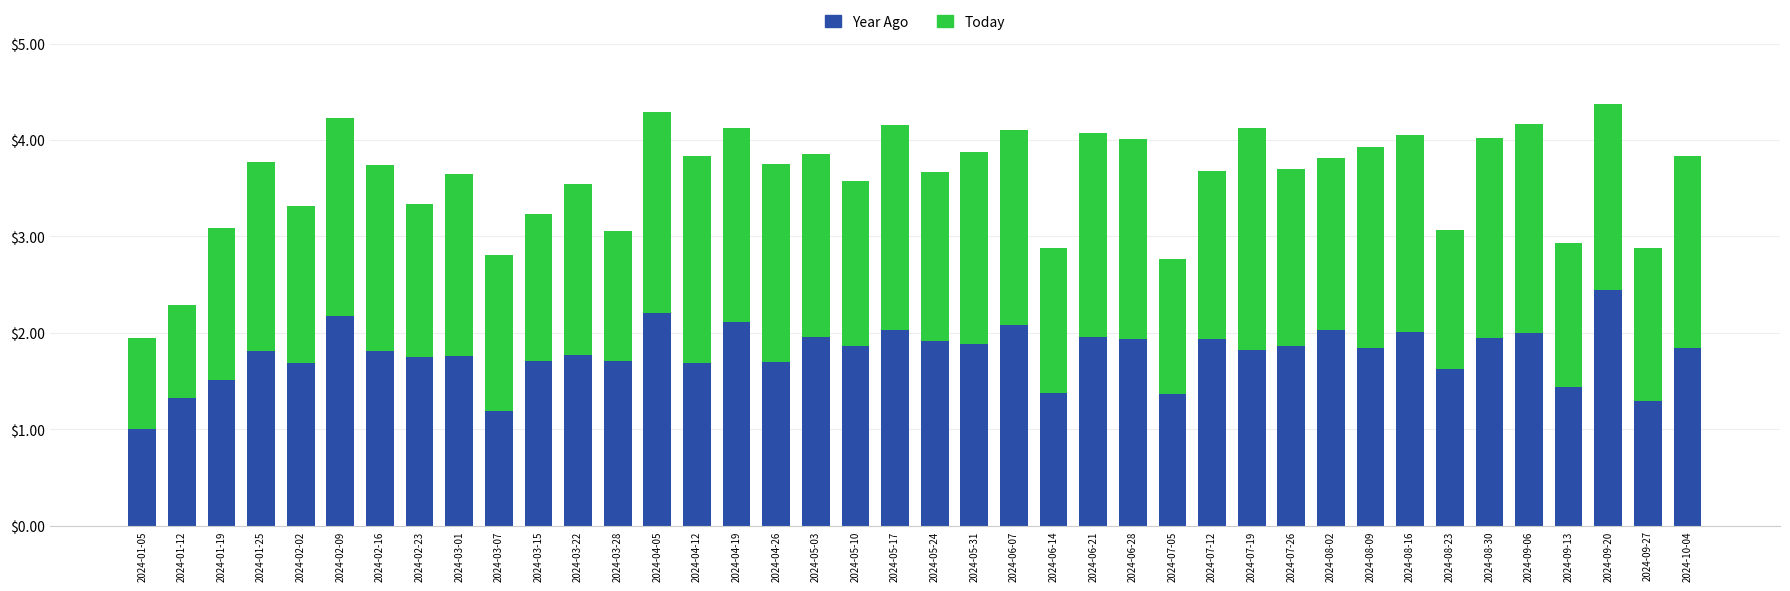

What is the highest value of the Year Ago series?

2.4